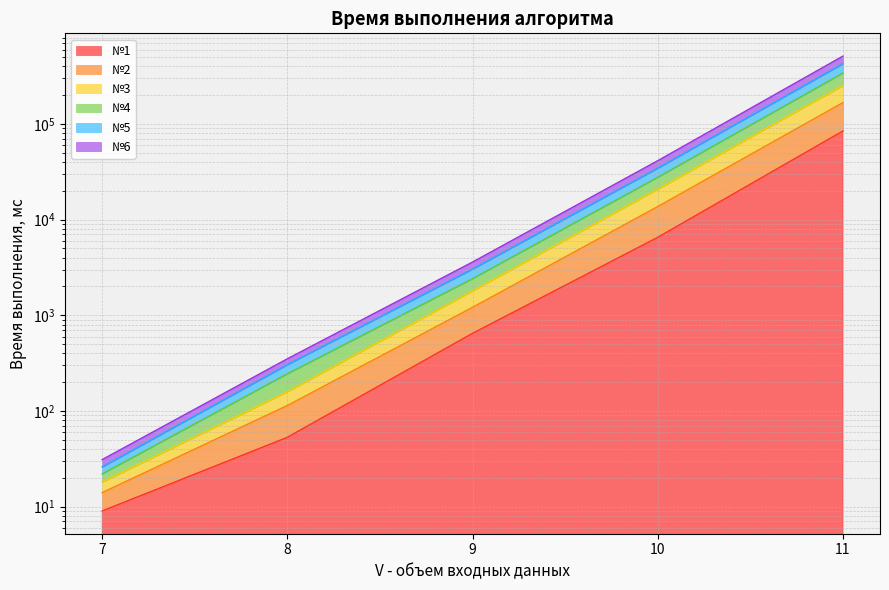

The №4 series shows 525 at 8. True or false?

False